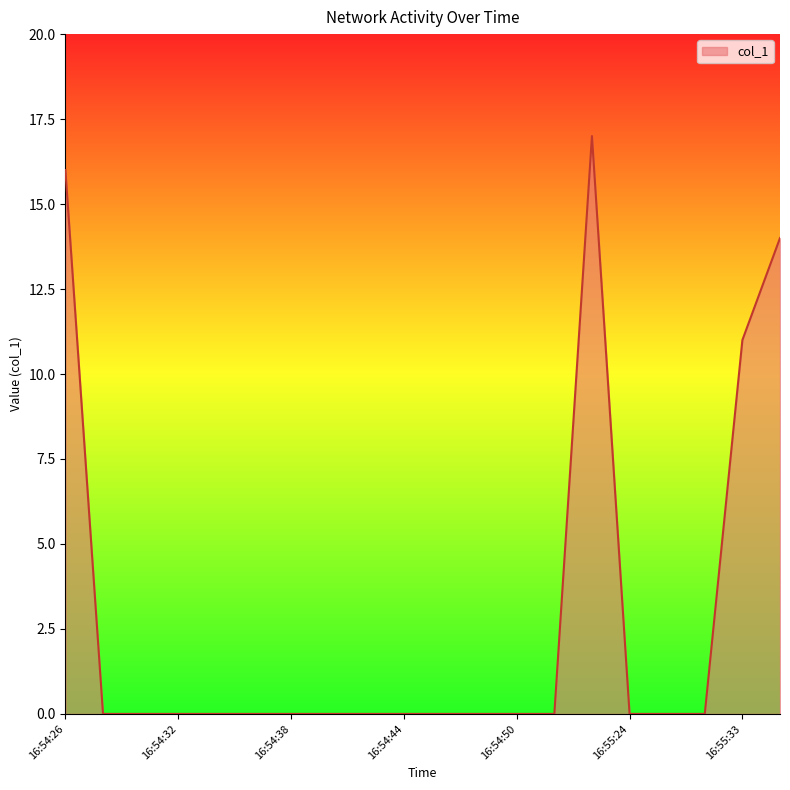

Reading left to right, transcribe all the data shown in this chart.

16	0	0	0	0	0	0	0	0	0	0	0	0	0	17	0	0	0	11	14